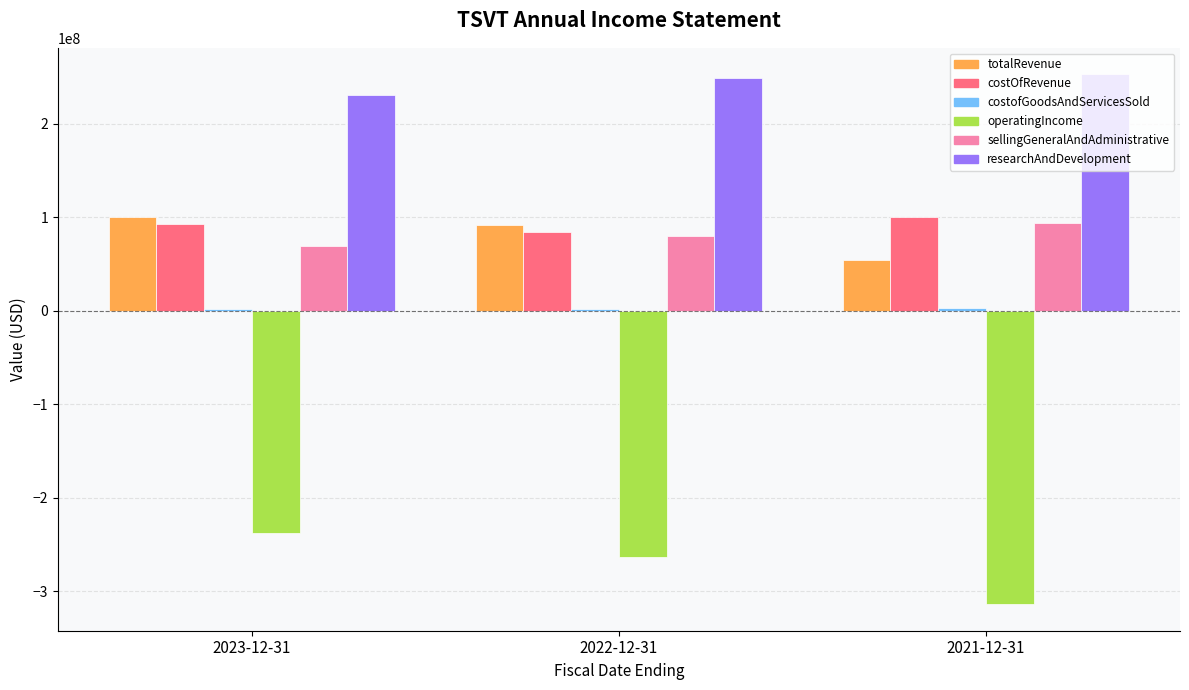

Are the bars horizontal?

No